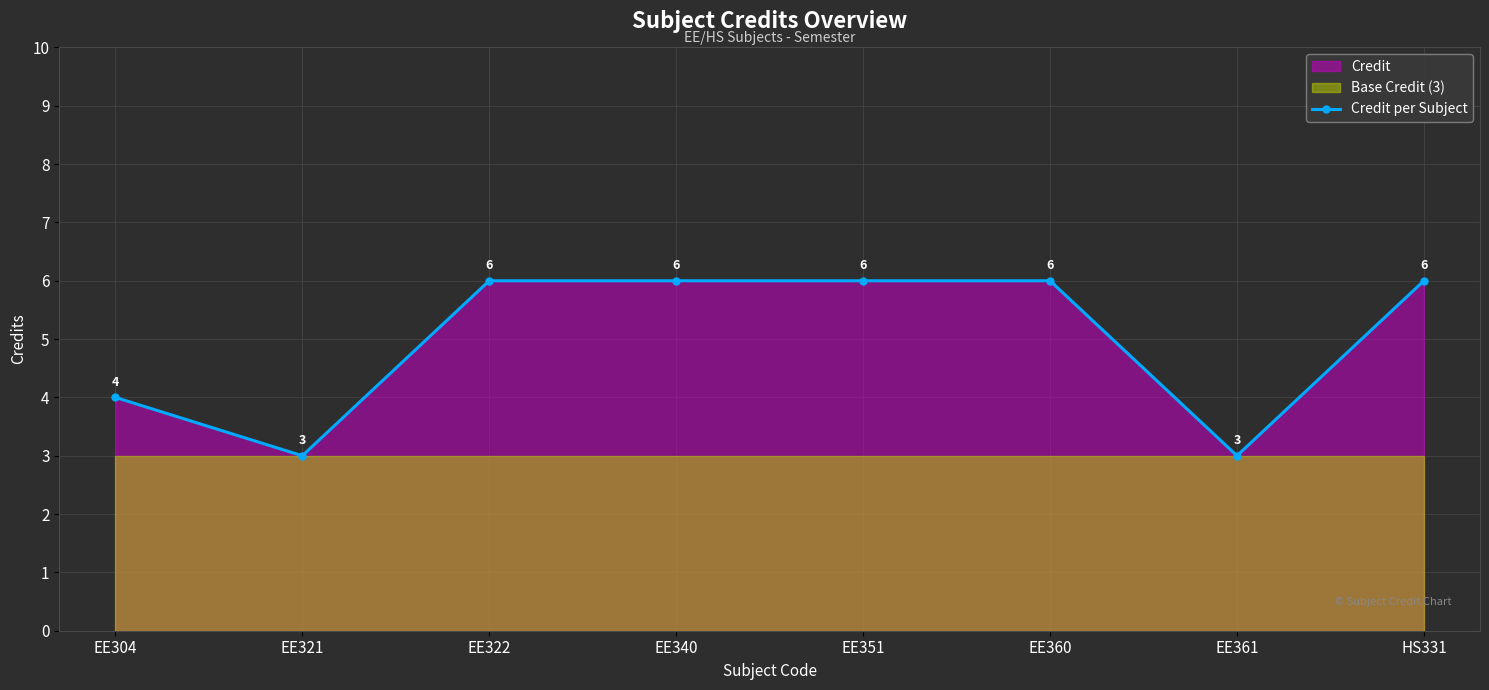

The chart shows a value of 4 at EE304. True or false?

True